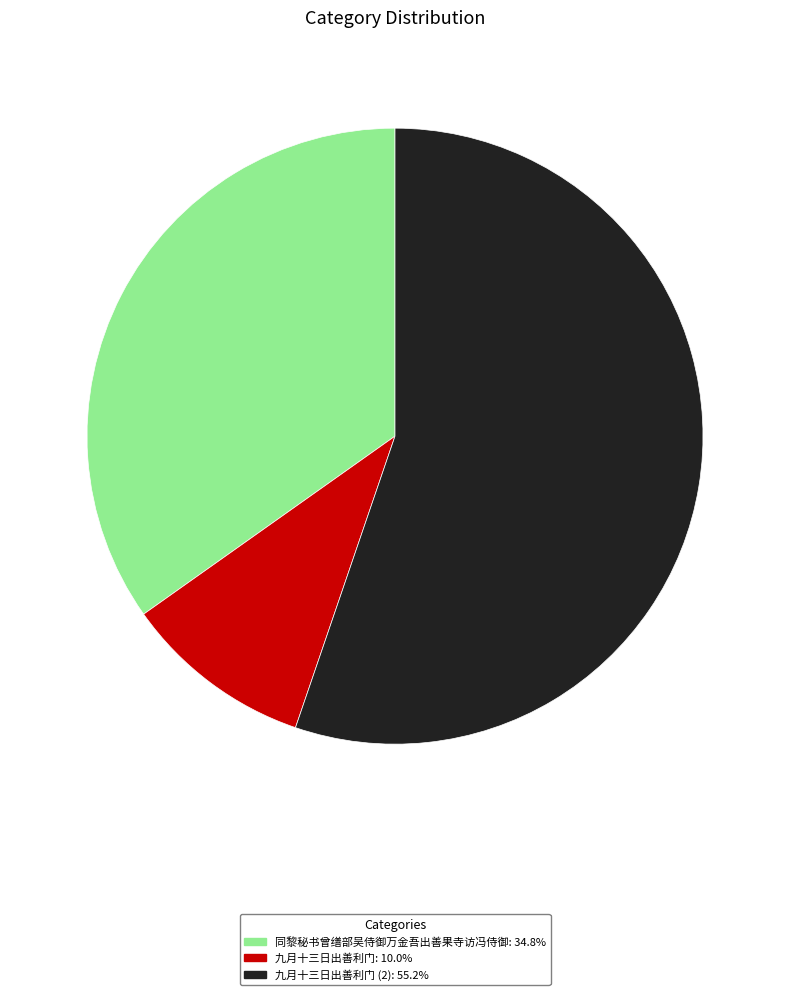

How many segments does this pie chart have?

3